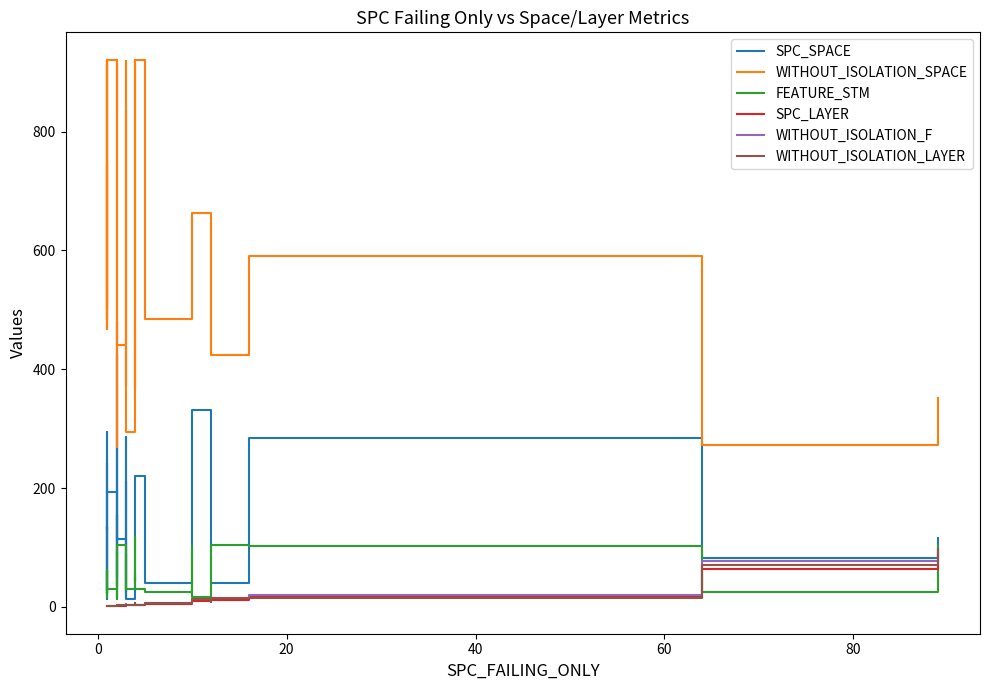

What are all the series names shown in the legend?

SPC_SPACE, WITHOUT_ISOLATION_SPACE, FEATURE_STM, SPC_LAYER, WITHOUT_ISOLATION_F, WITHOUT_ISOLATION_LAYER